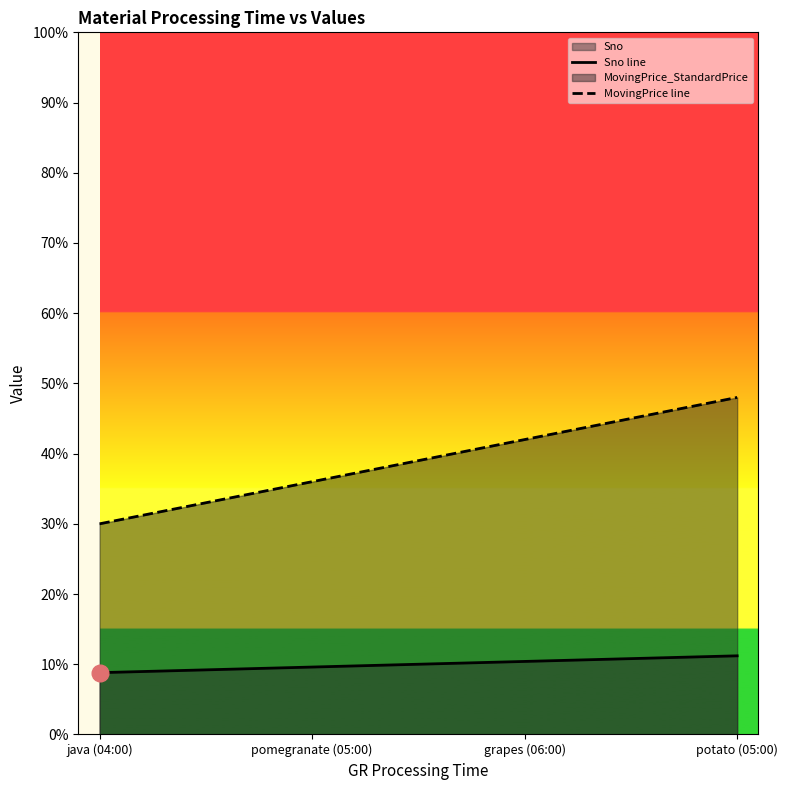

How many series are shown in this chart?

2